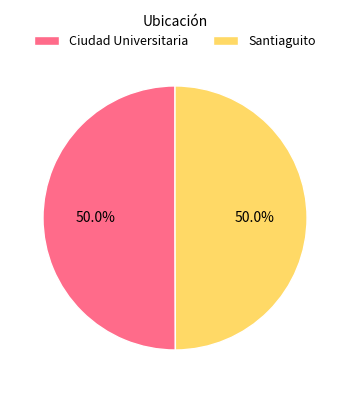

True or false: Ciudad Universitaria accounts for 35% of the total.

False